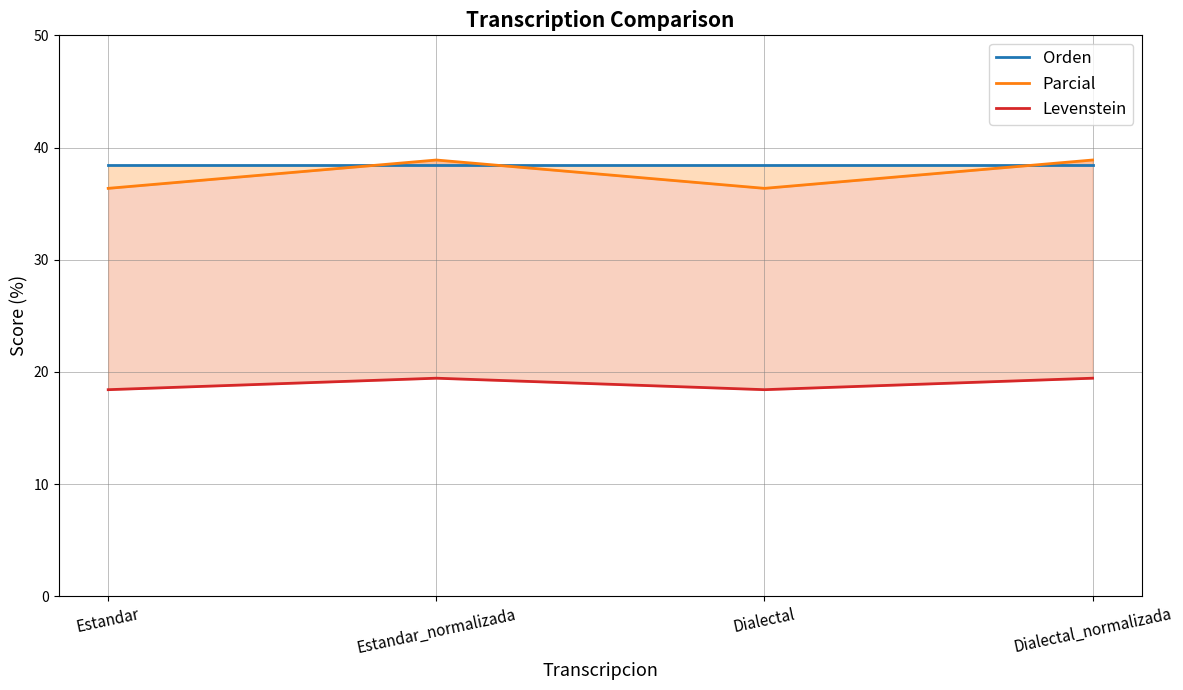

What is the sum of all Levenstein values?

75.7